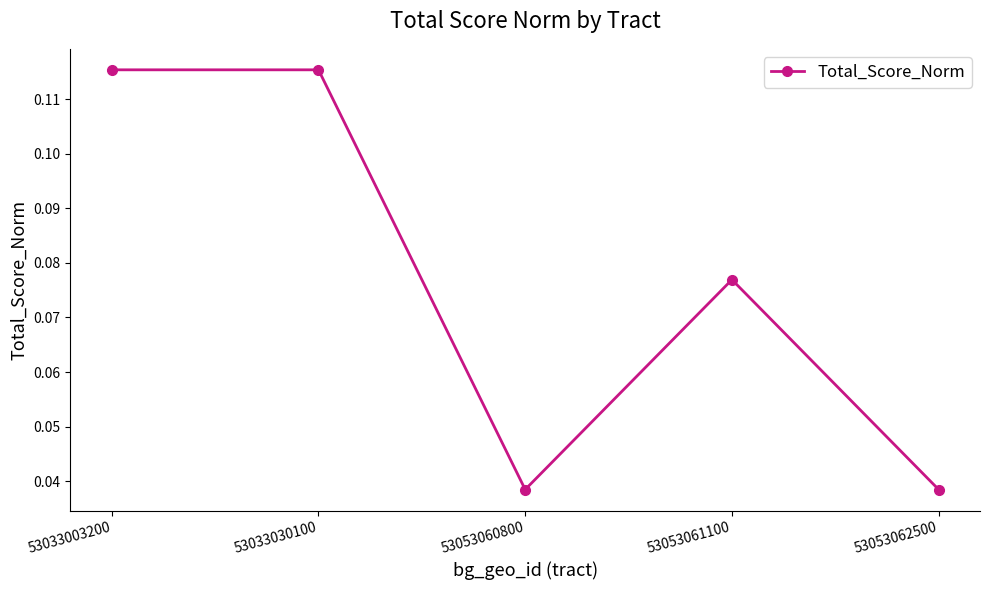

Count the values in the range 0 to 1.

5